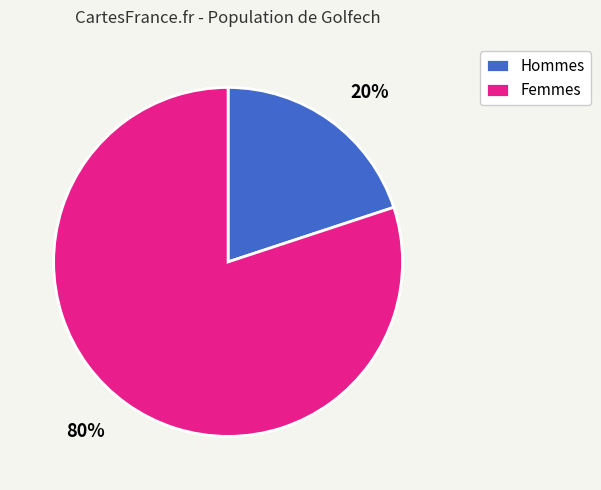

What is the largest slice in the pie chart?

Femmes